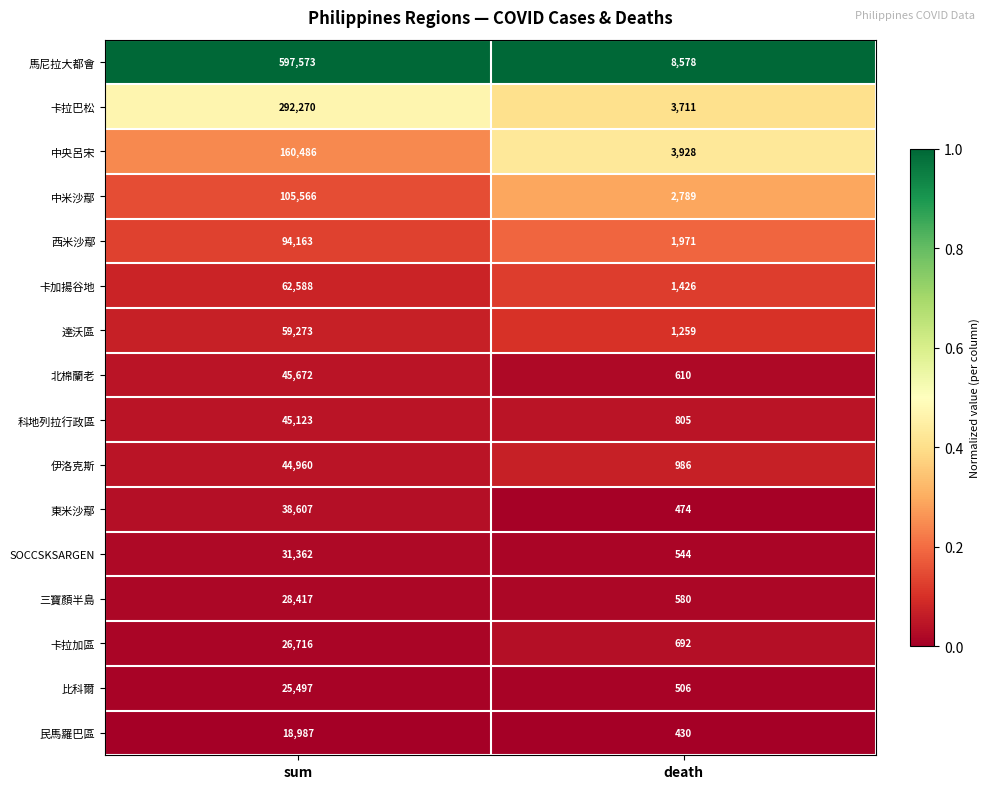

At which category is the sum across all series the highest?

sum